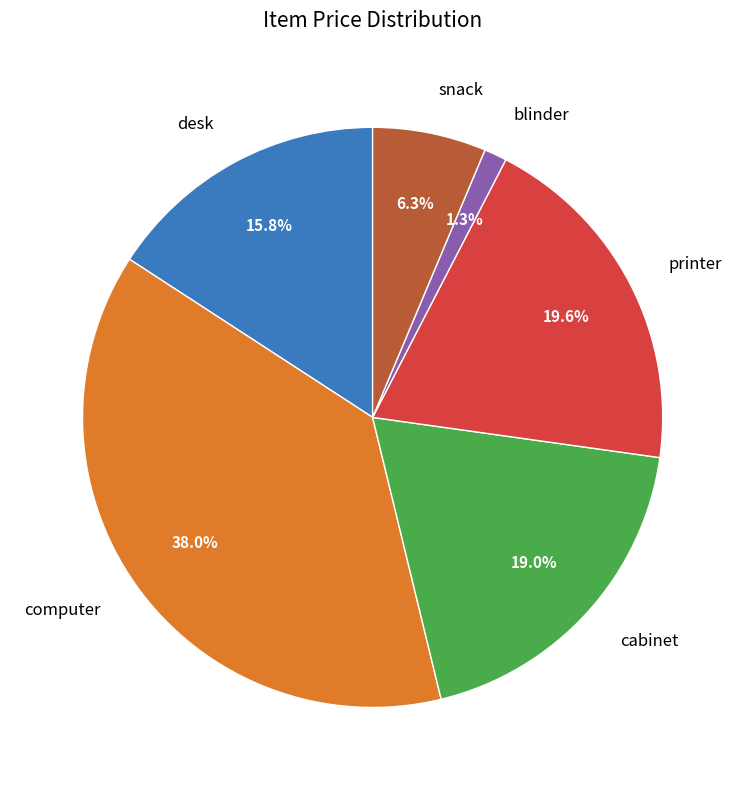

Is there any slice that represents more than half of the pie?

No